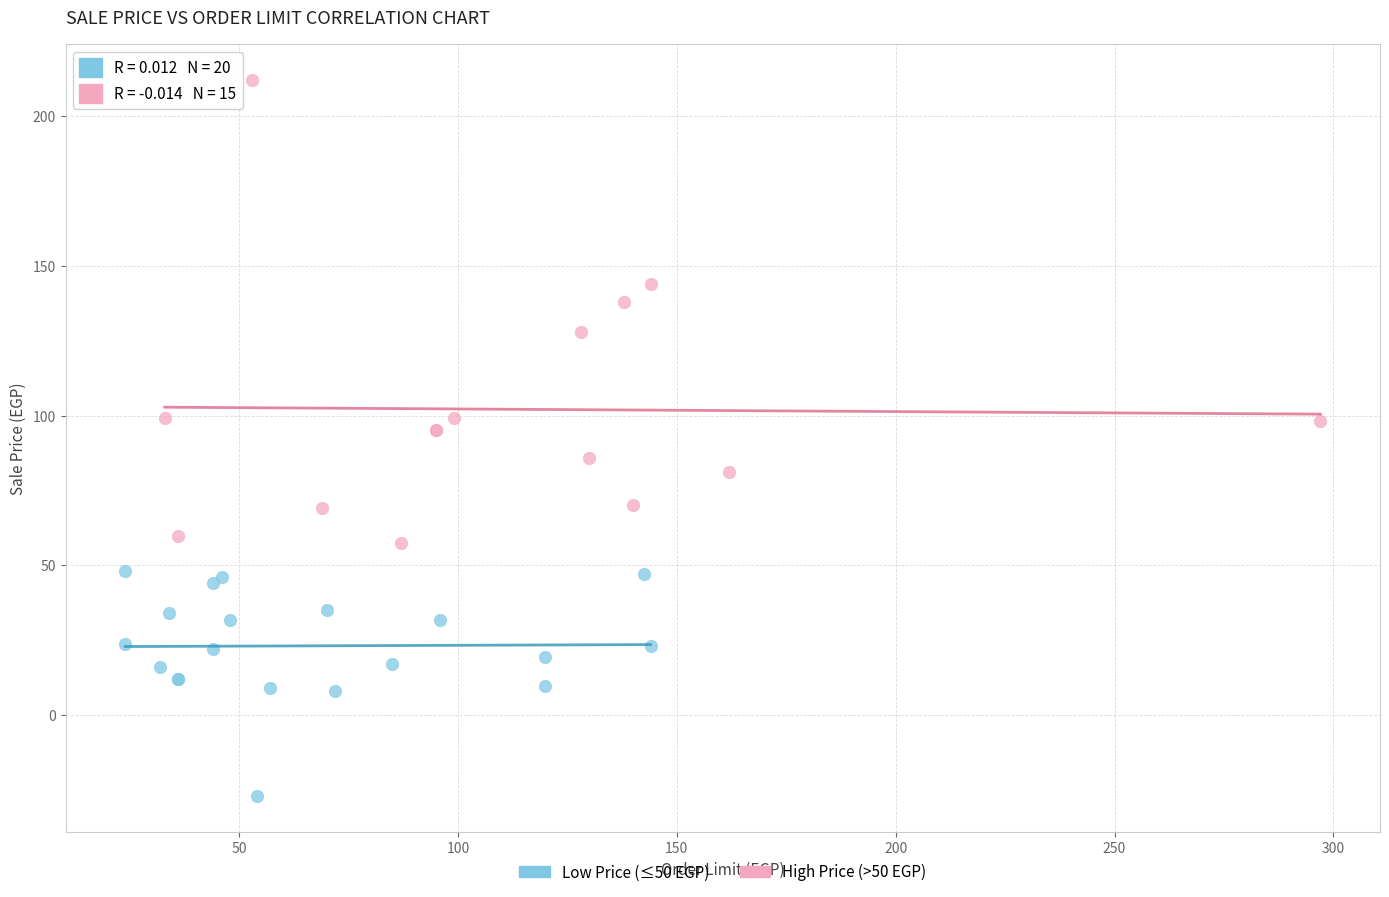

Which series contains the highest Y value?

High Price (>50 EGP)